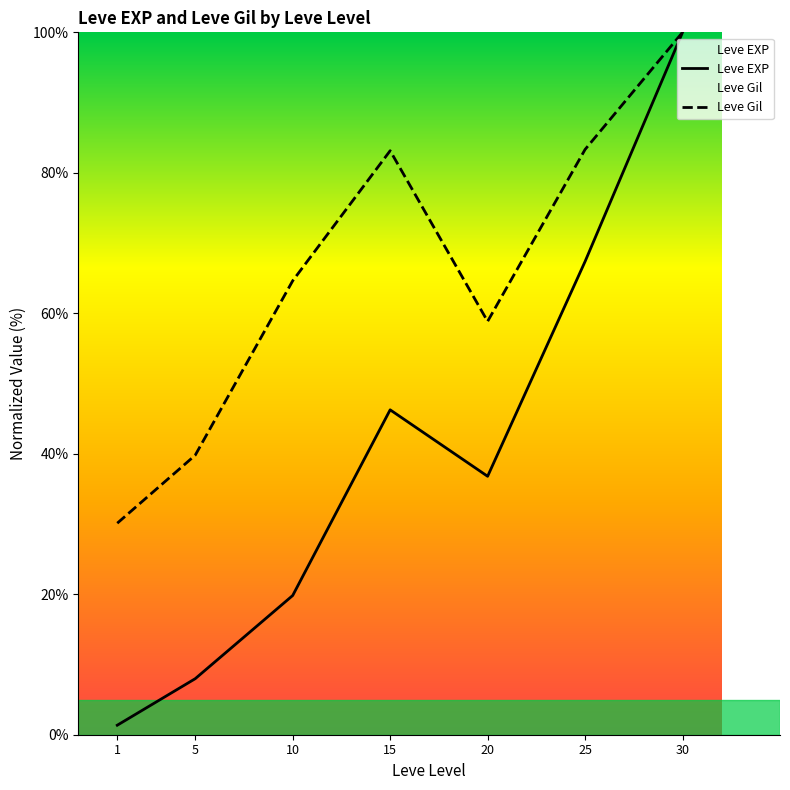

List the series in order of their peak value, highest first.

Leve EXP, Leve Gil